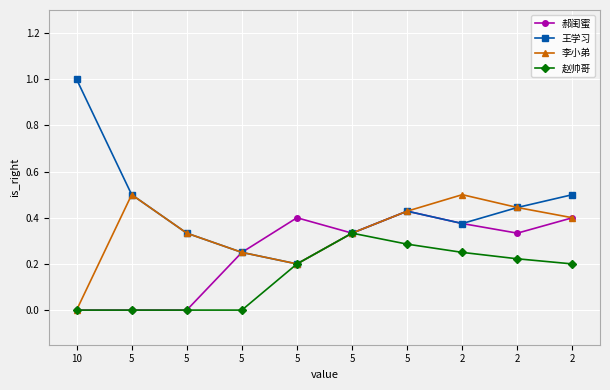

What is the average value of the 李小弟 series?

0.3